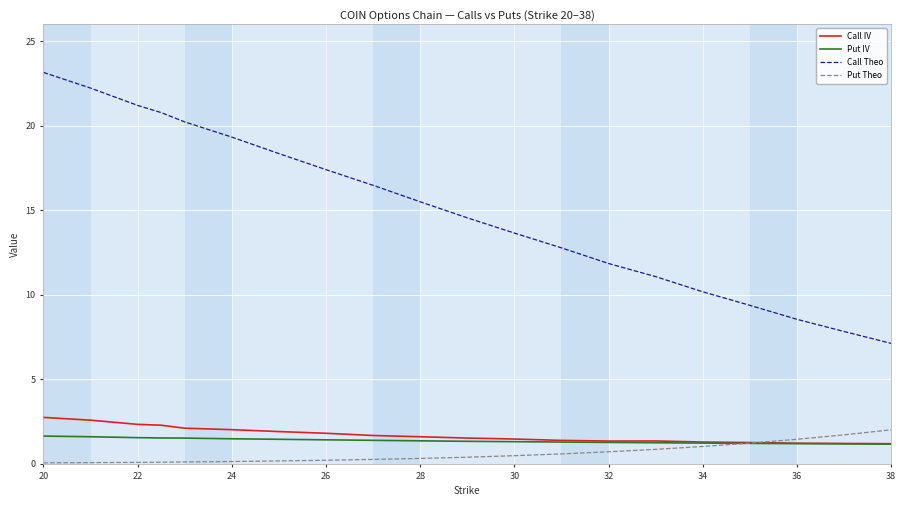

What is the maximum value for Call IV?

2.7